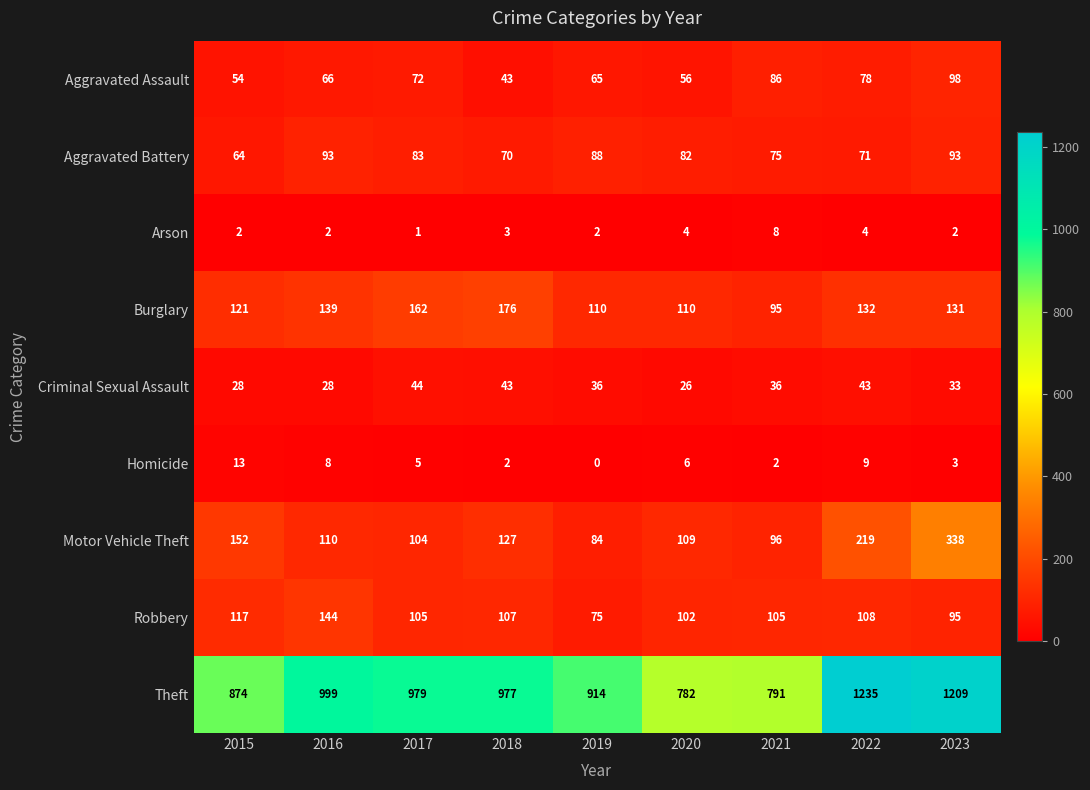

Is it true that Homicide equals -6 at 2019?

False